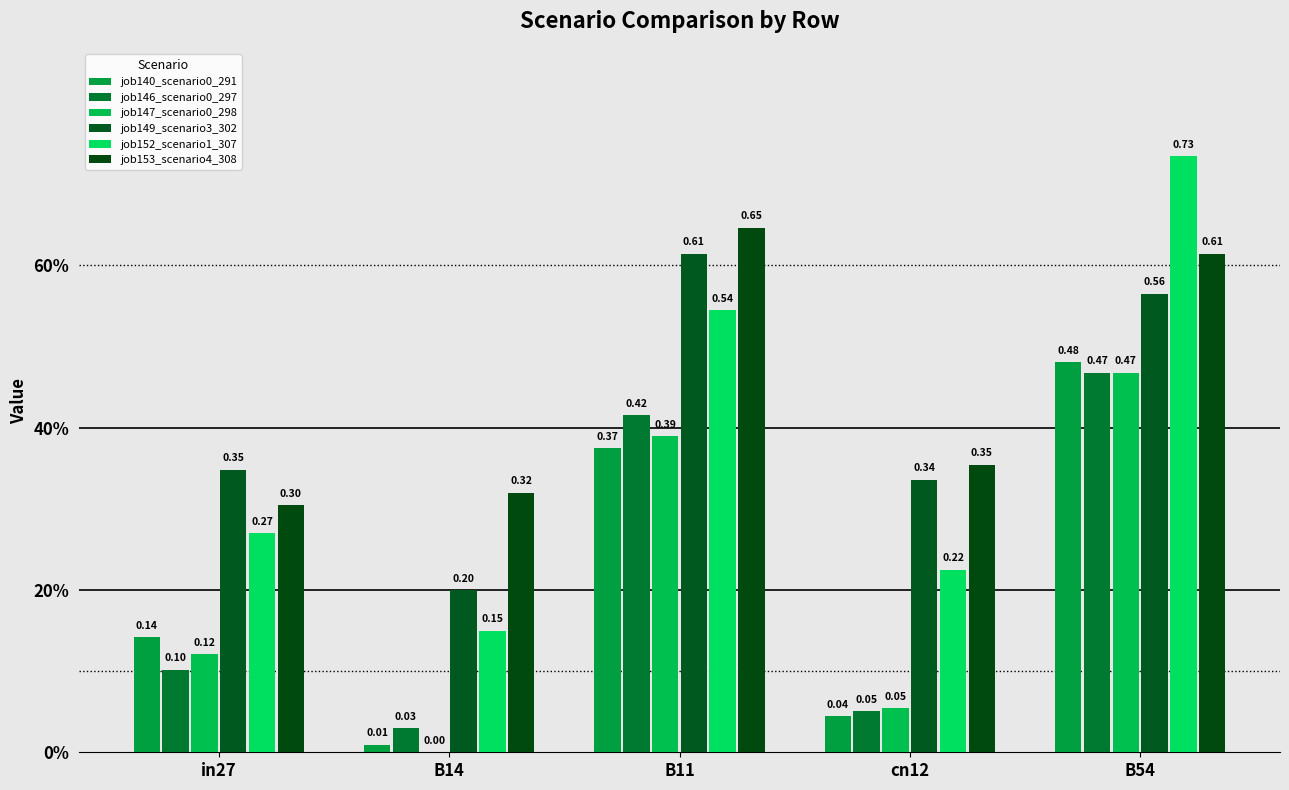

Reading left to right, transcribe all the data shown in this chart.

job140_scenario0_291: in27=0.1	B14=0.0	B11=0.4	cn12=0.0	B54=0.5
job146_scenario0_297: in27=0.1	B14=0.0	B11=0.4	cn12=0.1	B54=0.5
job147_scenario0_298: in27=0.1	B14=0.0	B11=0.4	cn12=0.1	B54=0.5
job149_scenario3_302: in27=0.3	B14=0.2	B11=0.6	cn12=0.3	B54=0.6
job152_scenario1_307: in27=0.3	B14=0.1	B11=0.5	cn12=0.2	B54=0.7
job153_scenario4_308: in27=0.3	B14=0.3	B11=0.6	cn12=0.4	B54=0.6